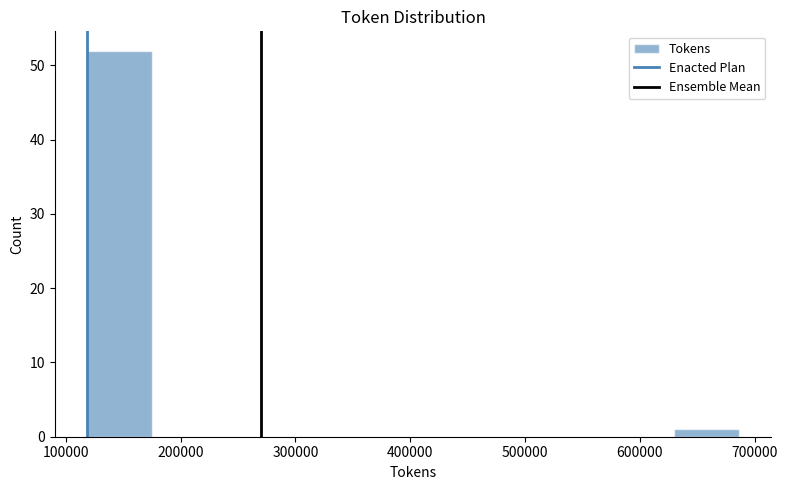

Reading left to right, list every bar in this chart as the range it spans on the x-axis followed by its height. Neither the bar edges nor the heights are printed on the chart, so give them approximately, as read against the axes.

120000 to 180000: 52
180000 to 230000: 0
230000 to 290000: 0
290000 to 350000: 0
350000 to 400000: 0
400000 to 460000: 0
460000 to 520000: 0
520000 to 570000: 0
570000 to 630000: 0
630000 to 690000: 1